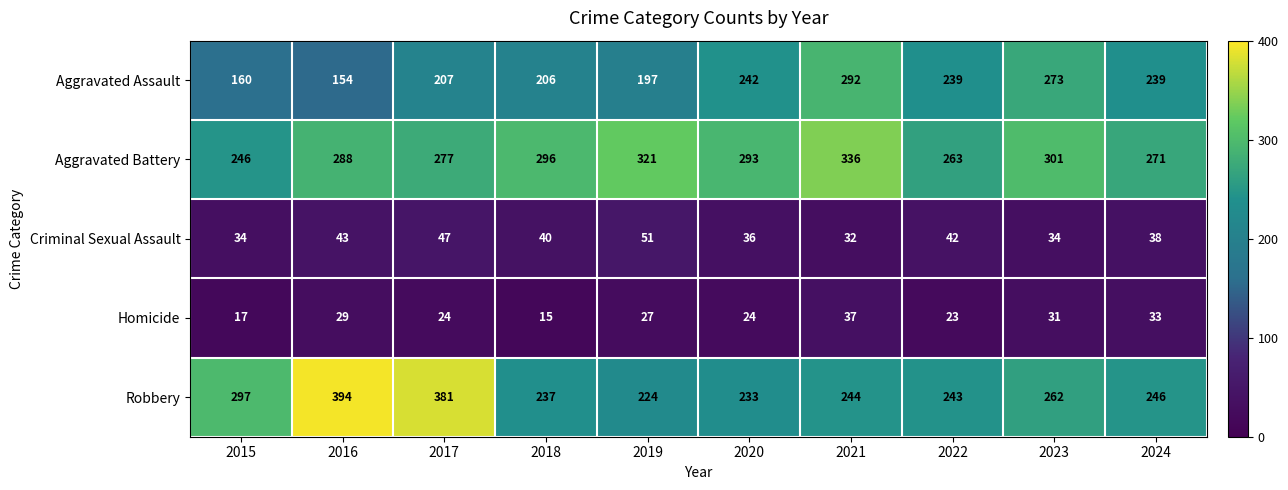

What is the difference between the maximum and minimum values in the Homicide series?

22